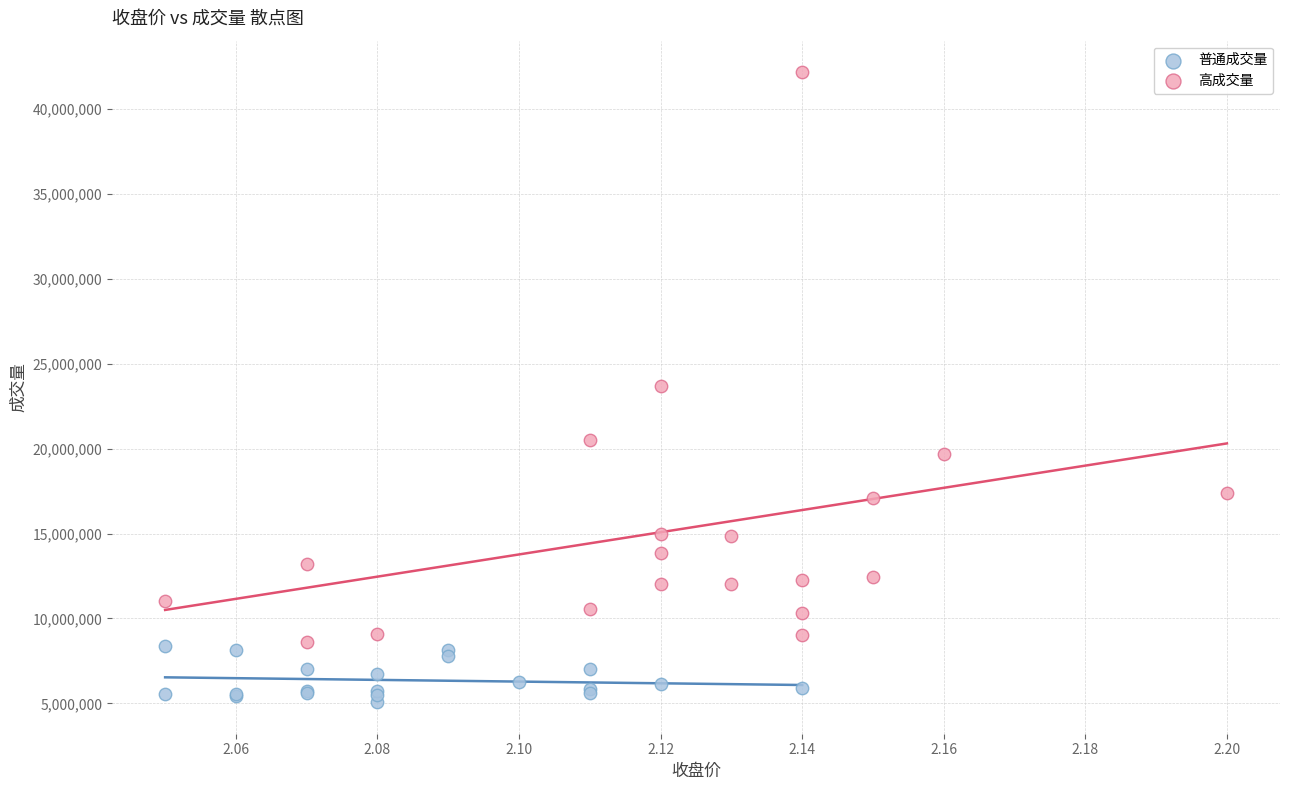

What are all the series names shown in the legend?

普通成交量, 高成交量